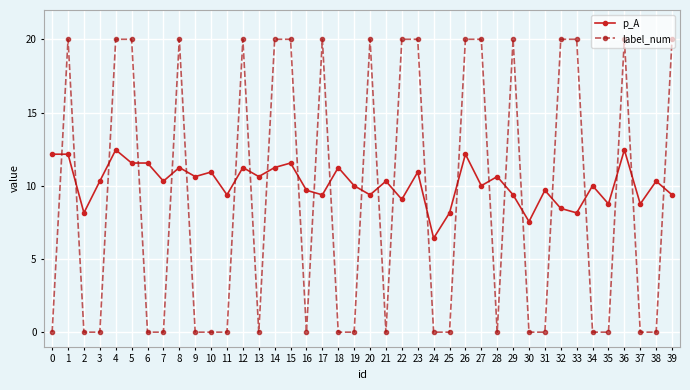

What is the spread (max minus min) of values at 20?

10.6